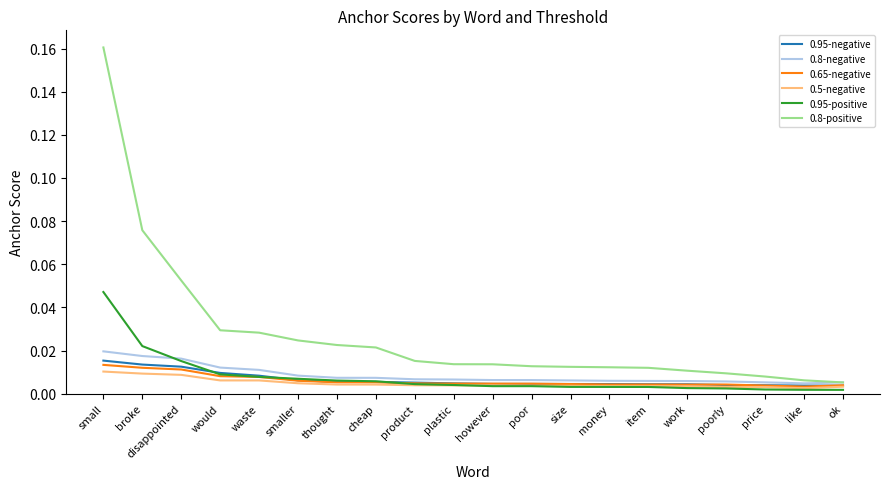

Count the 0.5-negative values in the range 0 to 1.

20